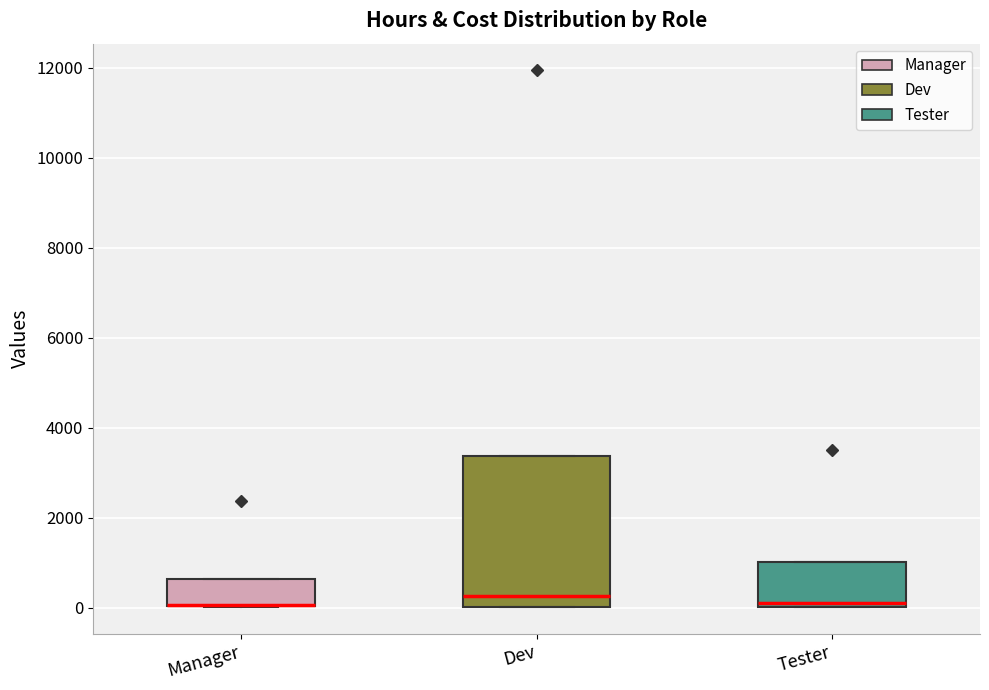

Reading left to right, transcribe this box plot: for each box, give where its median line is, the range the box spans, and where its two whiskers end, as read against the y-axis. The values are not printed on the chart, so give them approximately, as read against the axis.

Manager: median 0 (drawn on the box's lower edge), box 0 to 600, whiskers 0 to 600
Dev: median 200, box 0 to 3400, whiskers 0 to 3400
Tester: median 0 (just above the box's lower edge), box 0 to 1000, whiskers 0 to 1000